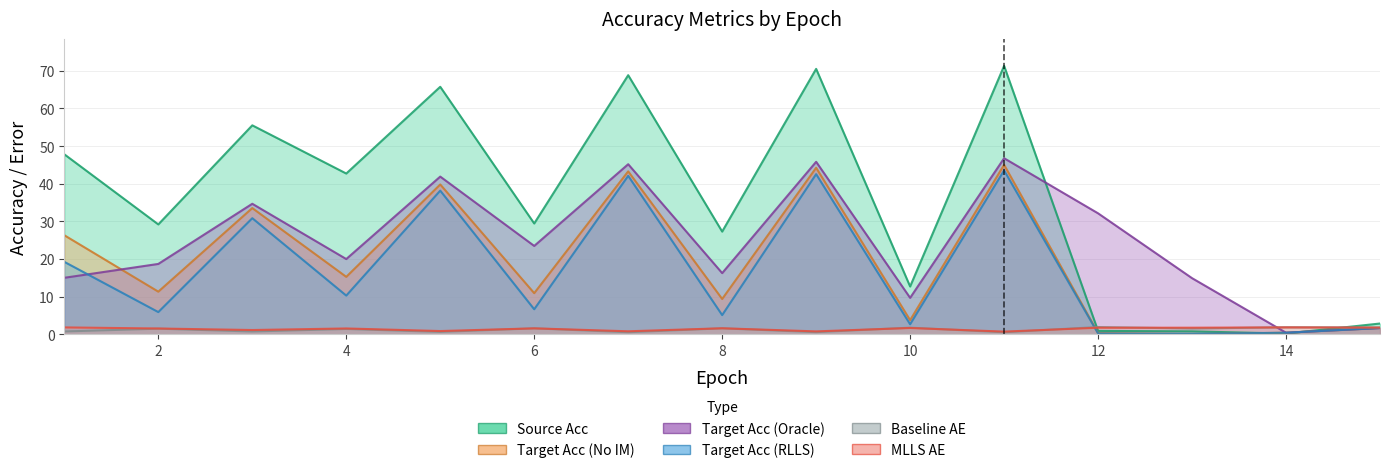

True or false: MLLS_AE has more than 0 interior local peaks.

True